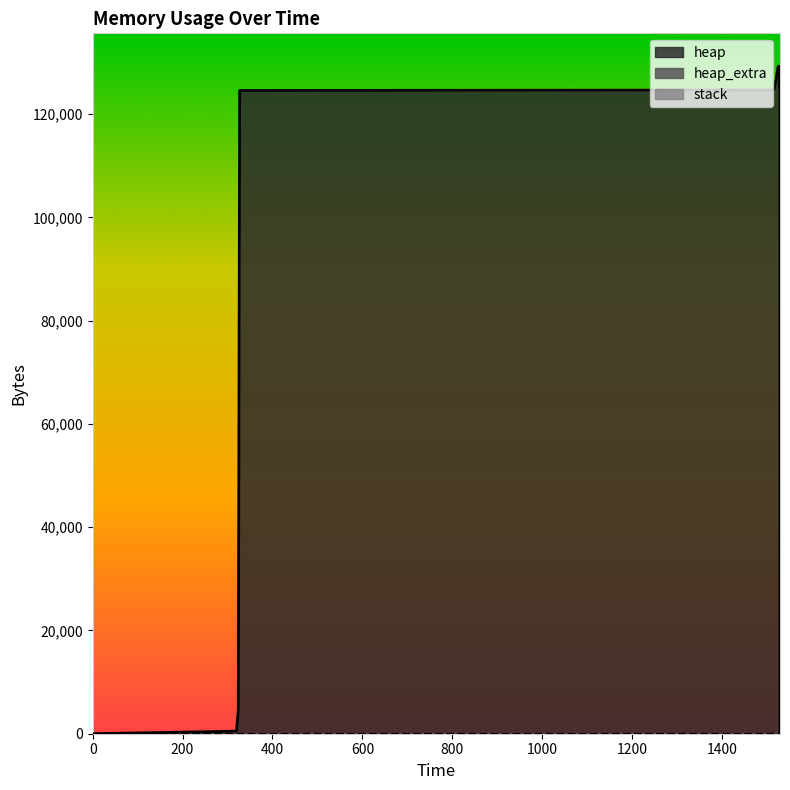

Which category has the highest value in the heap_extra series?

1525